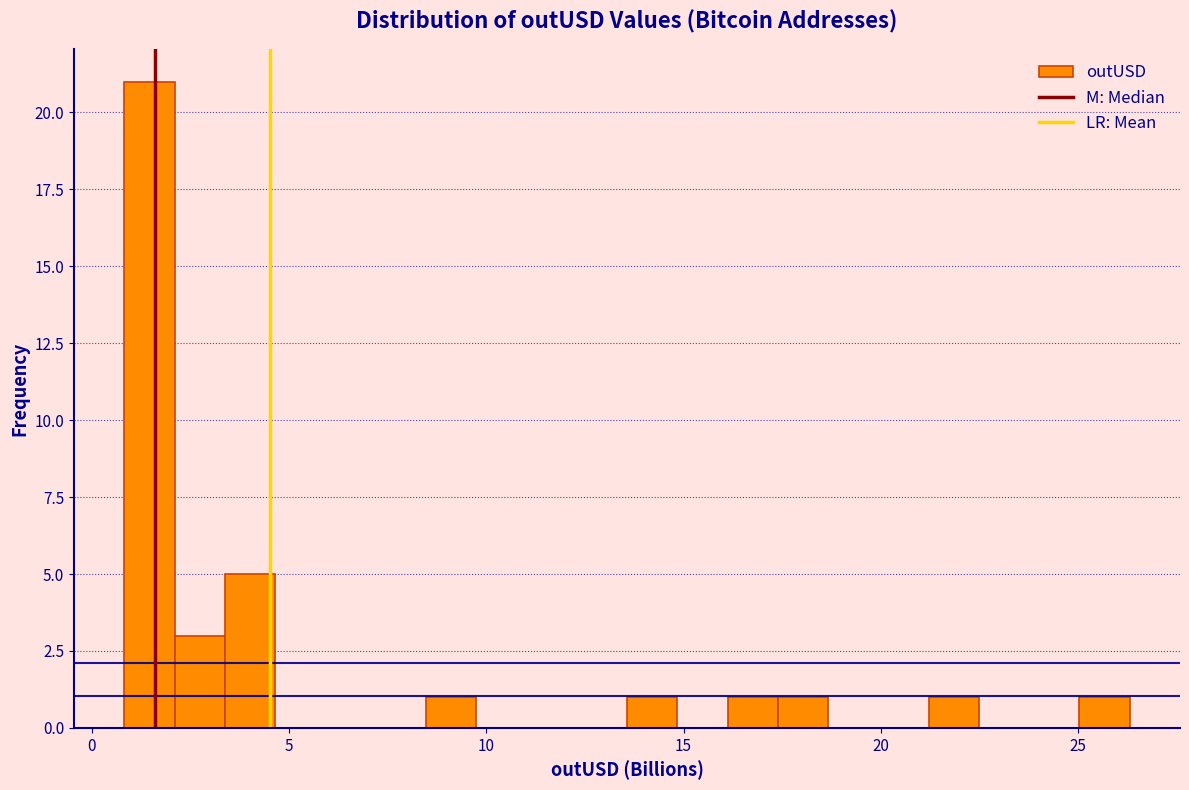

Around what value on the x-axis is the tallest bar? Give the approximate position of its centre, as read against the axis.

1.5